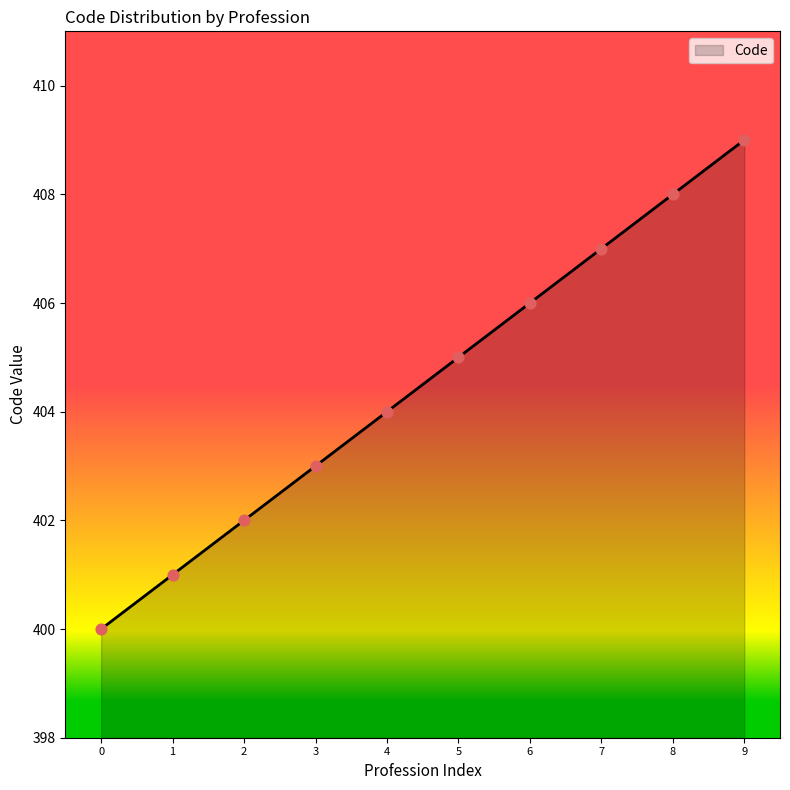

What is the change in value from 2 to 5?

+3